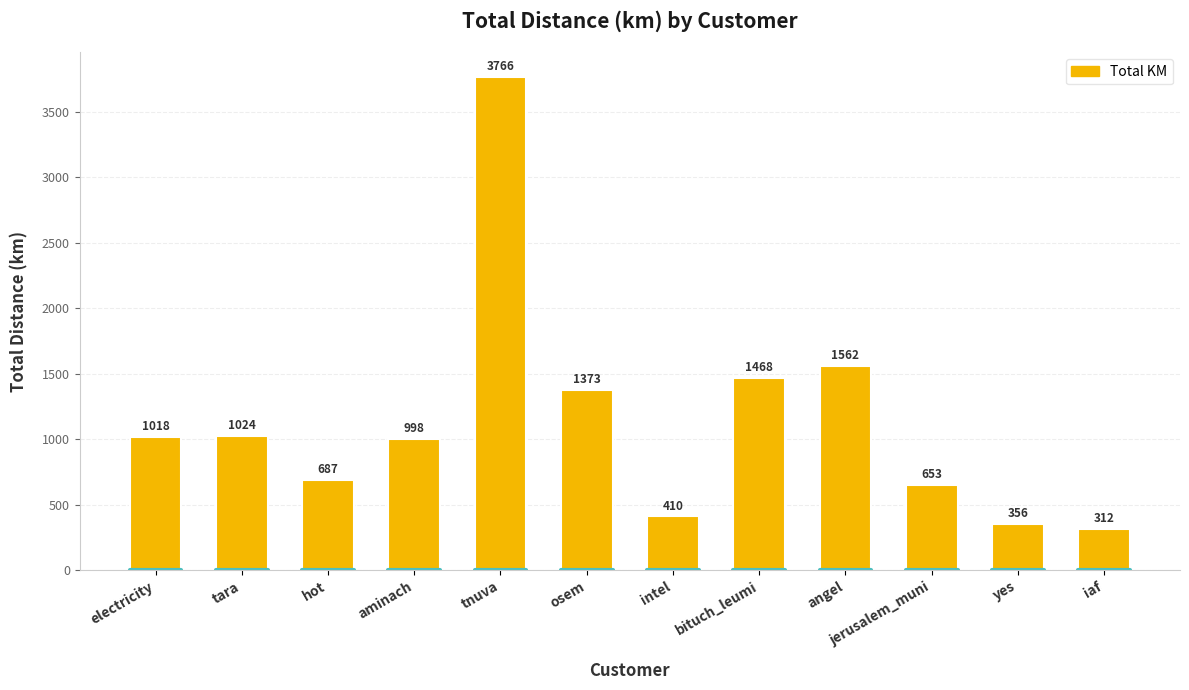

Where is the data nearest to the value 2038?

angel